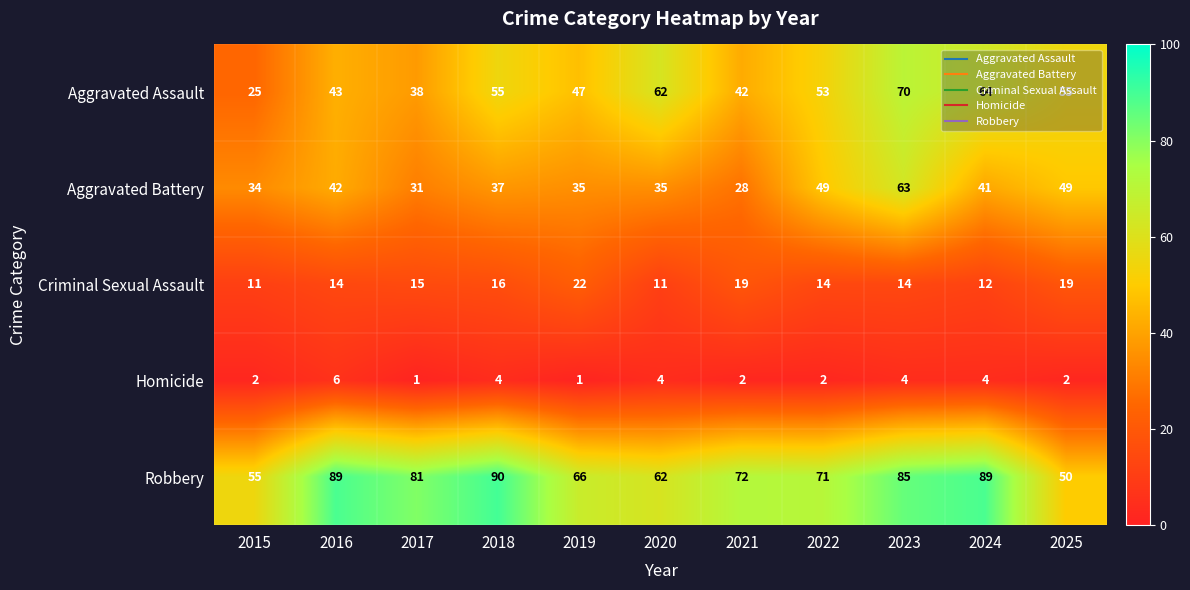

Where is Aggravated Assault nearest to the value 47?

2019